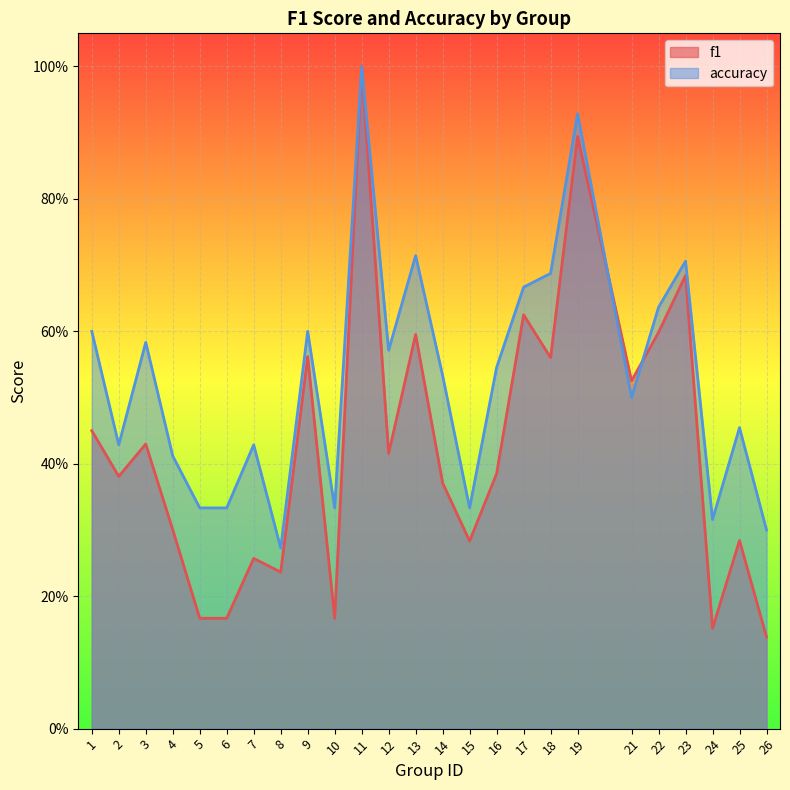

Reading left to right, extract all data points from this chart.

f1: 0.5	0.4	0.4	0.3	0.2	0.2	0.3	0.2	0.6	0.2	1.0	0.4	0.6	0.4	0.3	0.4	0.6	0.6	0.9	0.5	0.6	0.7	0.2	0.3	0.1
accuracy: 0.6	0.4	0.6	0.4	0.3	0.3	0.4	0.3	0.6	0.3	1.0	0.6	0.7	0.5	0.3	0.5	0.7	0.7	0.9	0.5	0.6	0.7	0.3	0.5	0.3